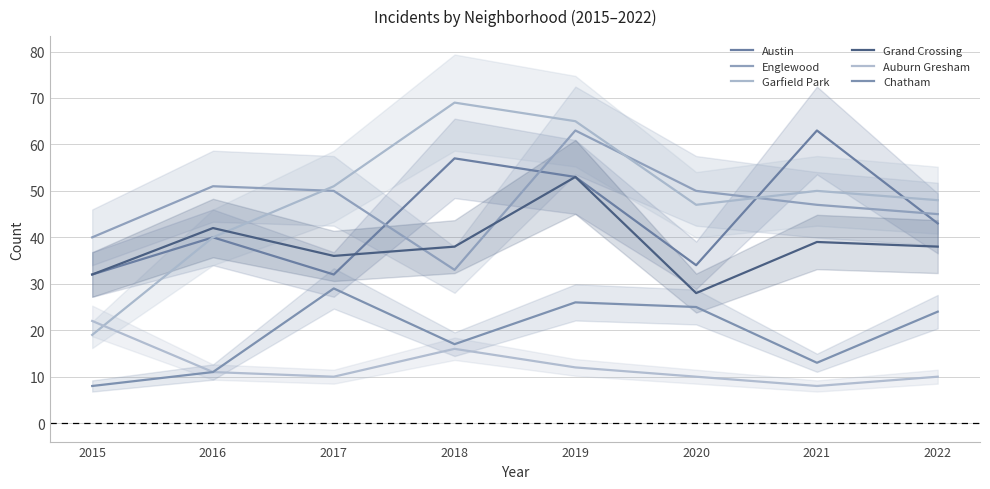

Reading left to right, extract all data points from this chart.

Austin: 32	40	32	57	53	34	63	43
Englewood: 40	51	50	33	63	50	47	45
Garfield Park: 19	40	51	69	65	47	50	48
Grand Crossing: 32	42	36	38	53	28	39	38
Auburn Gresham: 22	11	10	16	12	10	8	10
Chatham: 8	11	29	17	26	25	13	24